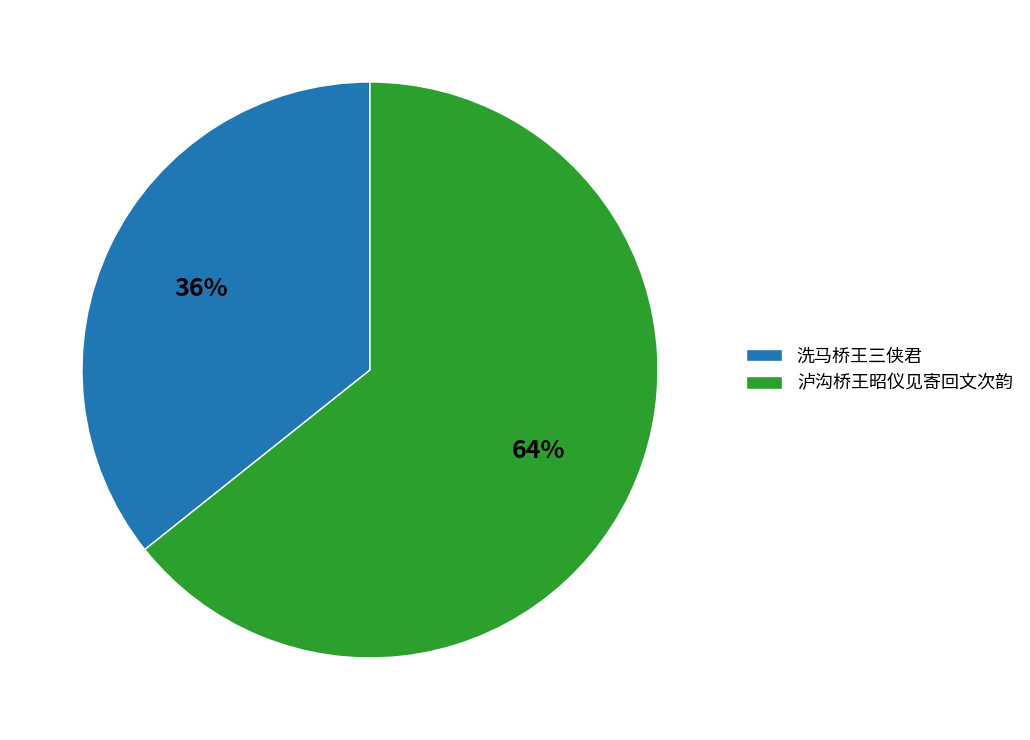

Combined, do 洗马桥王三侠君 and 泸沟桥王昭仪见寄回文次韵 account for over 50%?

Yes